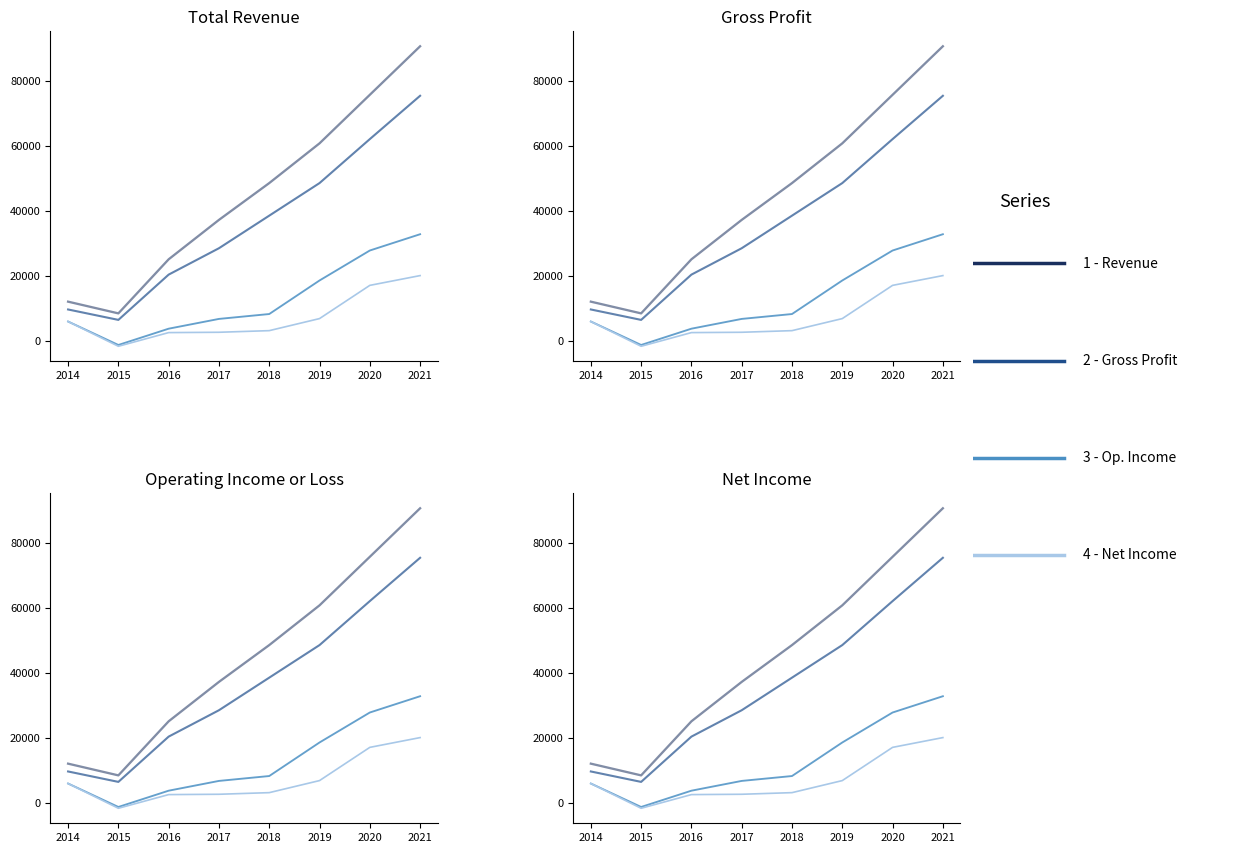

What is the difference between the Gross Profit values at 2019 and 2015?

42000